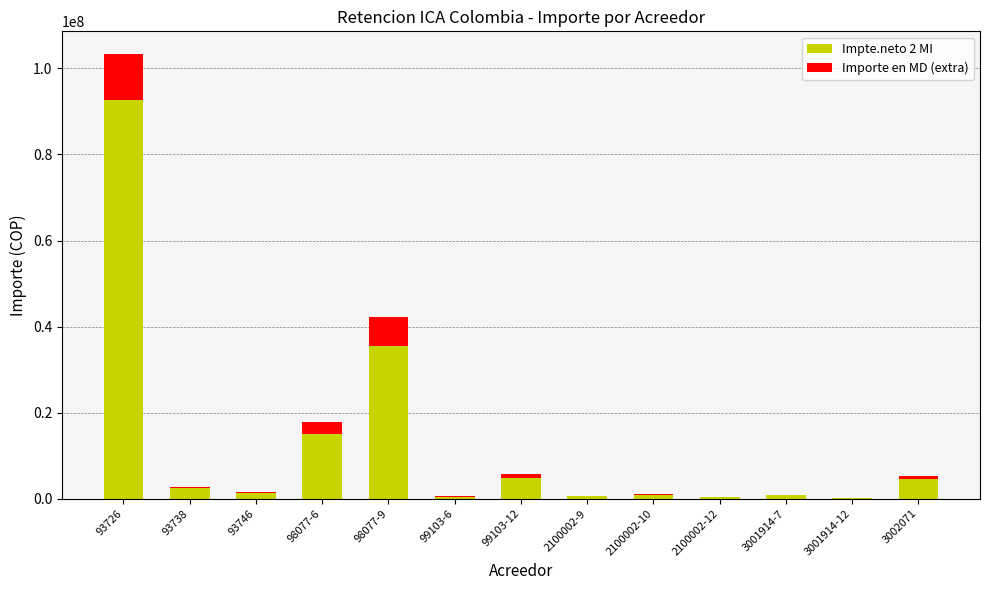

How many distinct data groups are displayed?

2